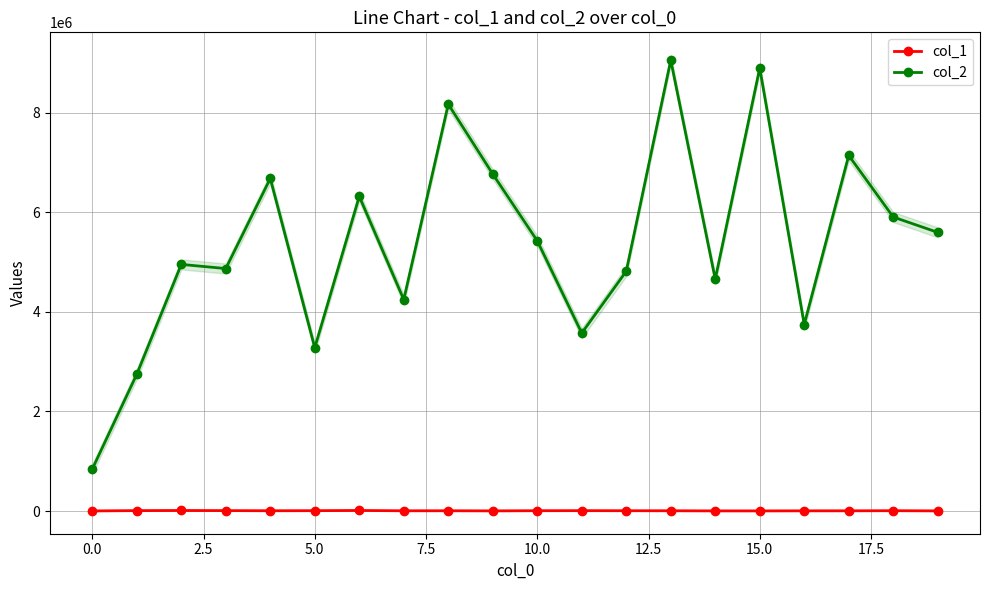

Between 10.0 and 13, which series saw the biggest shift?

col_2